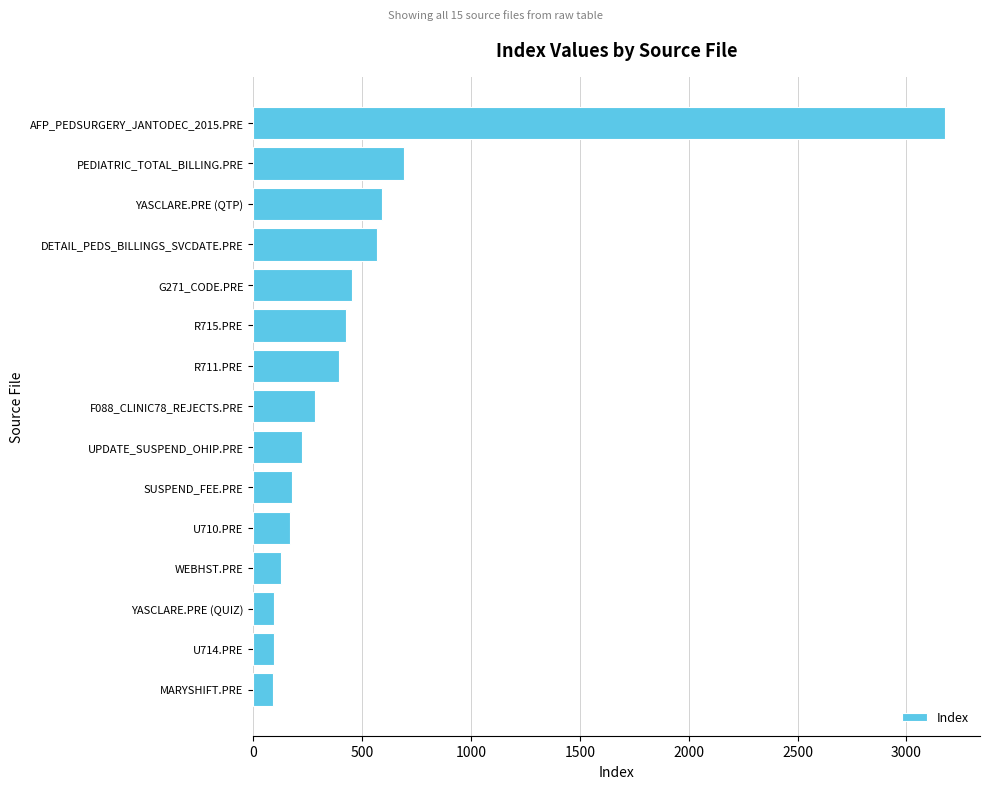

The value at SUSPEND_FEE.PRE is 178. True or false?

True